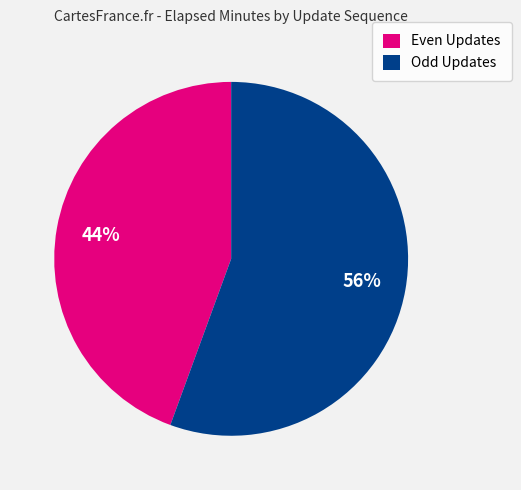

Count the number of slices in the pie.

2